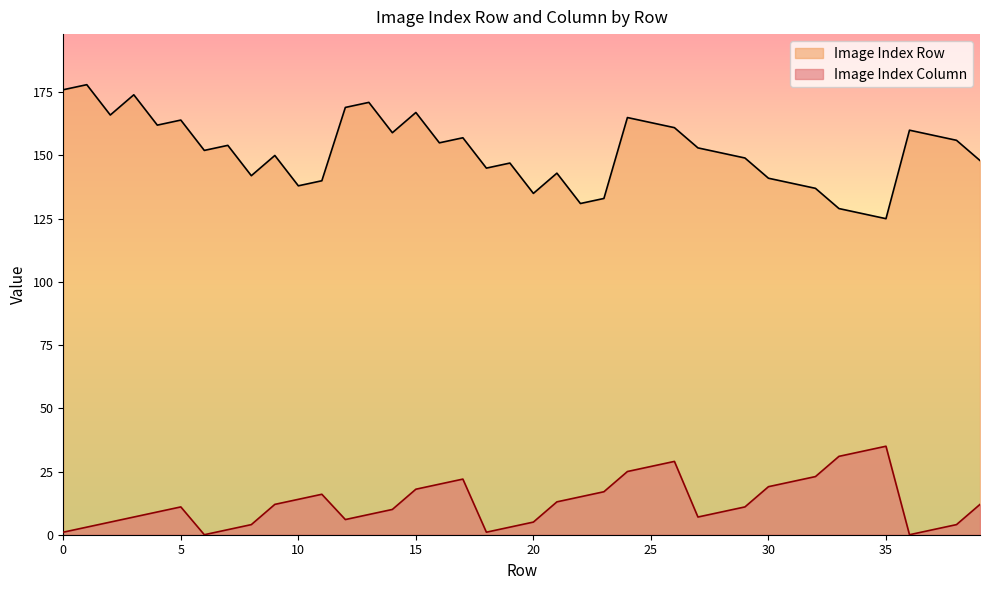

Where is the first local minimum for Image Index Row?

2